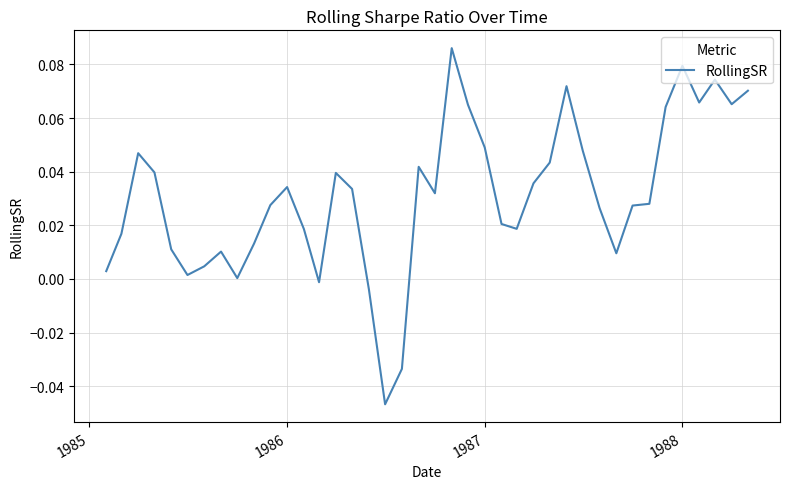

How many lines are shown in the chart?

1